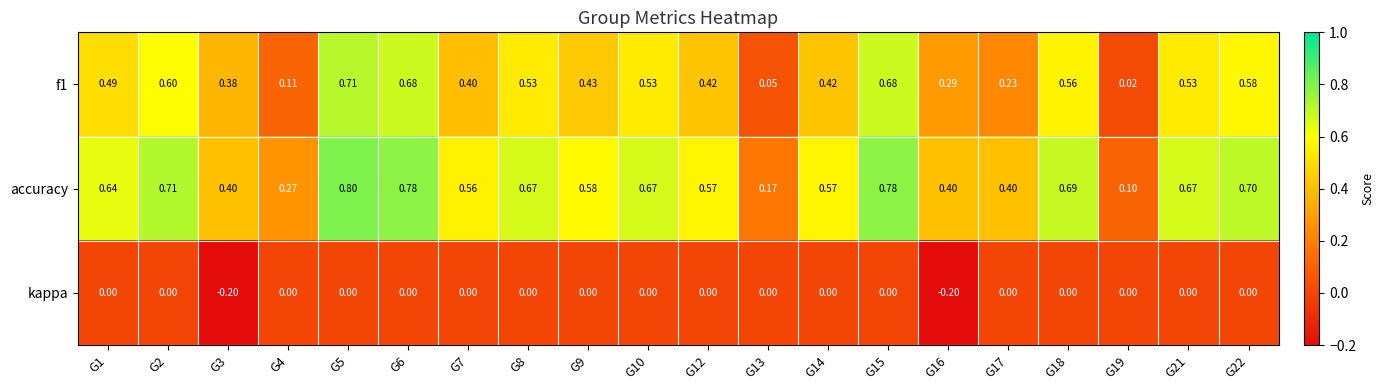

Which series changed the most between G7 and G16?

kappa